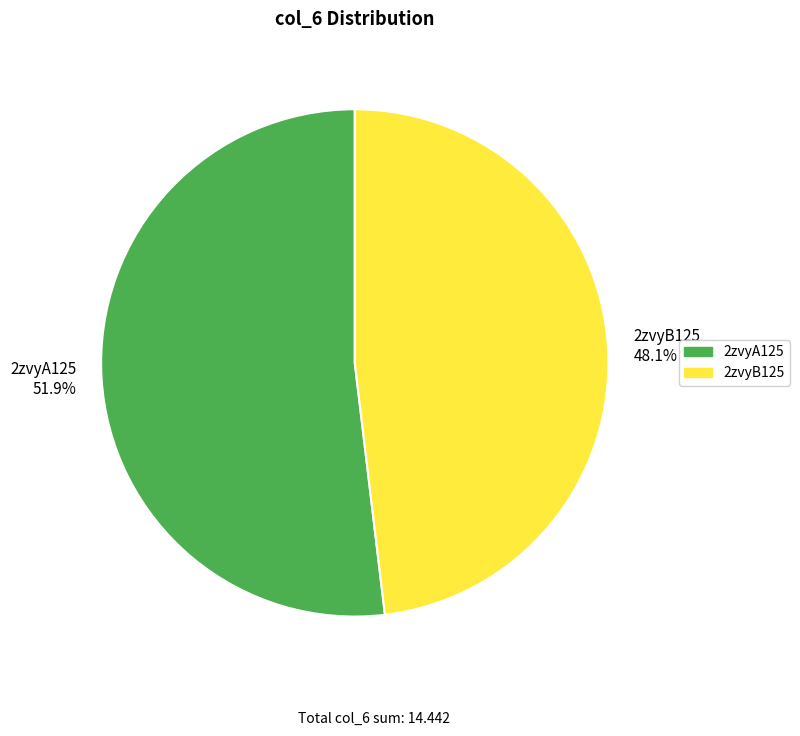

To the nearest percent, what percentage of the pie is 2zvyA125?

52%